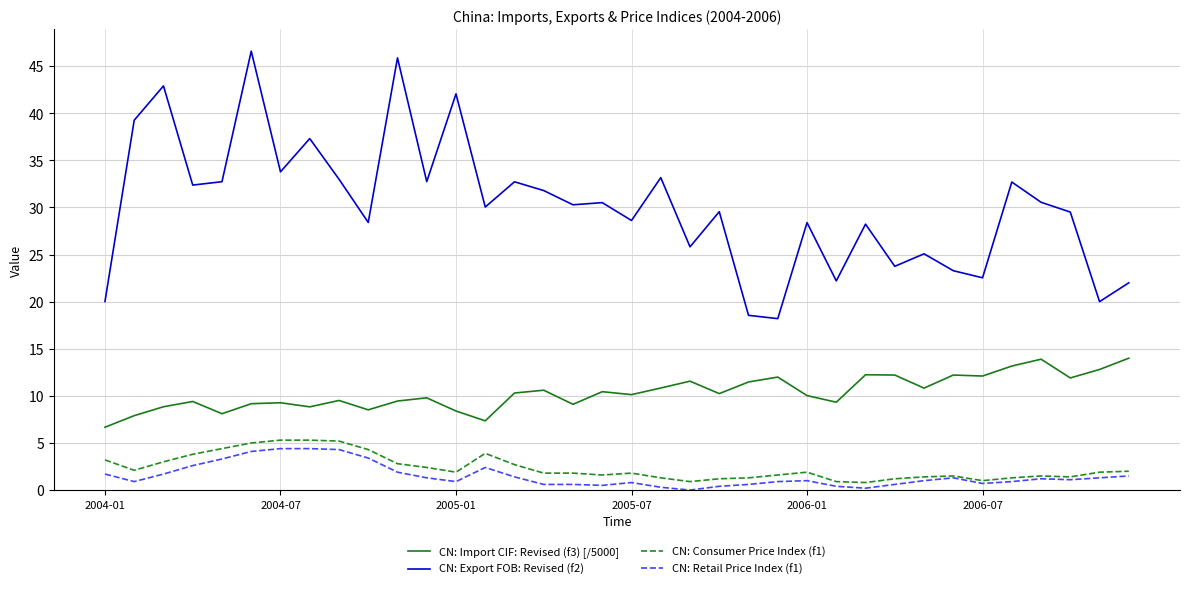

What is the maximum value for CN: Consumer Price Index (f1)?

5.3